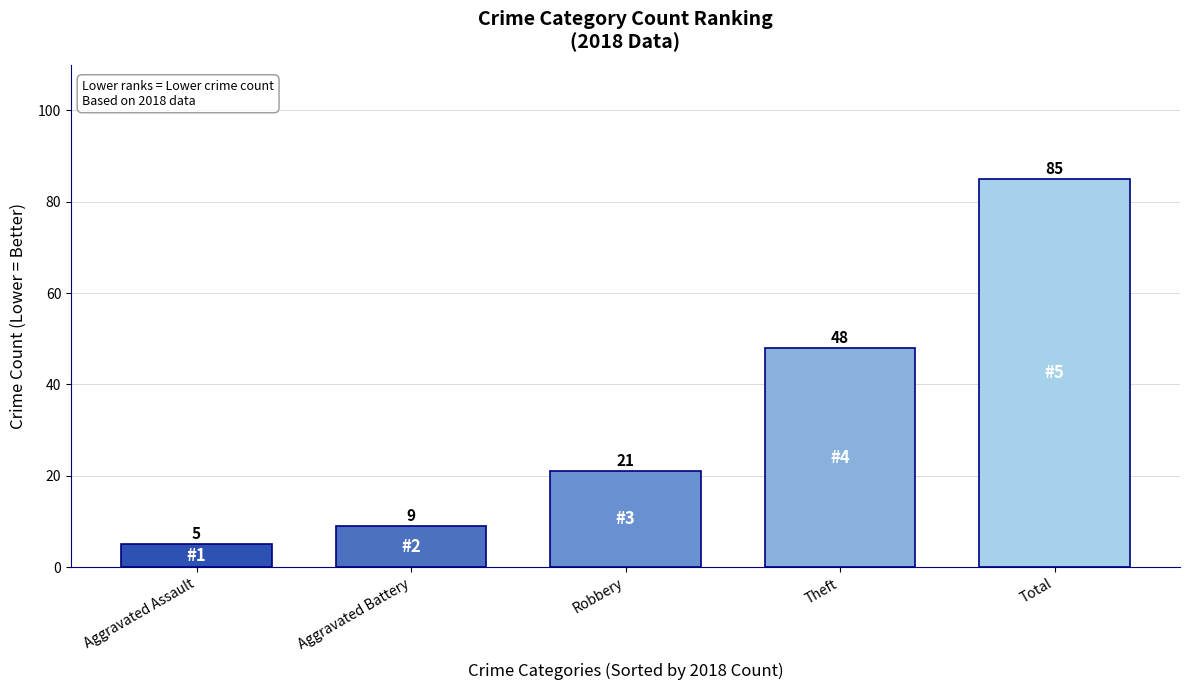

What is the label of the 2nd bar from the left?

Aggravated Battery